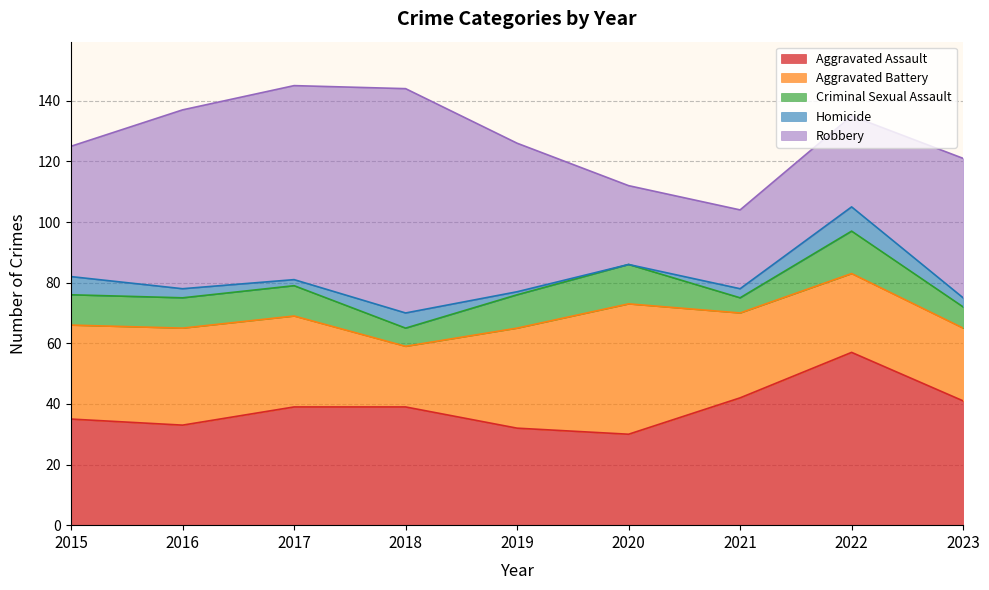

Reading left to right, list all the values displayed in this chart.

Aggravated Assault: 35	33	39	39	32	30	42	57	41
Aggravated Battery: 31	32	30	20	33	43	28	26	24
Criminal Sexual Assault: 10	10	10	6	11	13	5	14	7
Homicide: 6	3	2	5	1	0	3	8	3
Robbery: 43	59	64	74	49	26	26	30	46